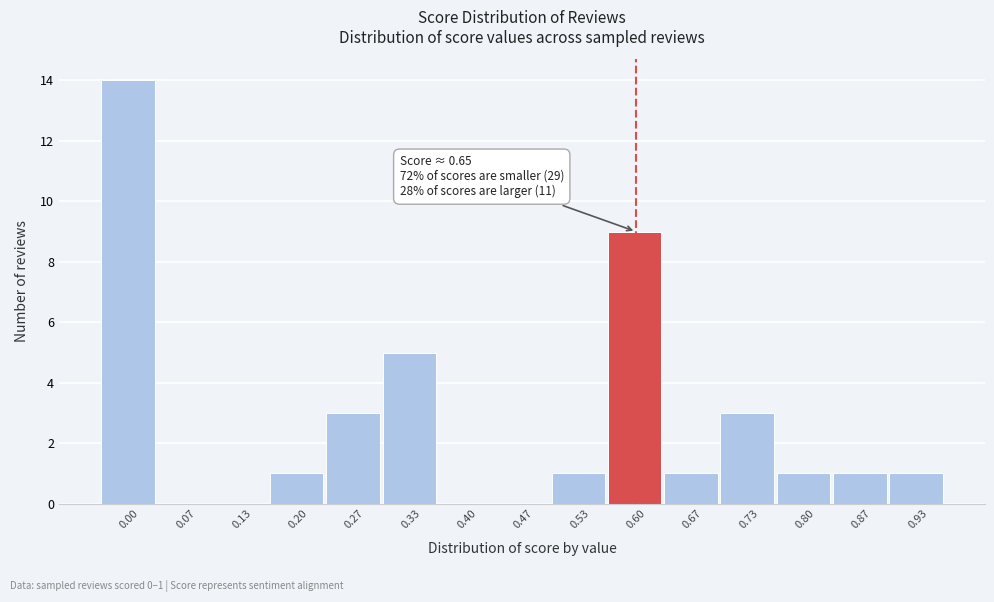

Reading left to right, what are all the values shown in this chart?

0.00=14	0.07=0	0.13=0	0.20=1	0.27=3	0.33=5	0.40=0	0.47=0	0.53=1	0.60=9	0.67=1	0.73=3	0.80=1	0.87=1	0.93=1